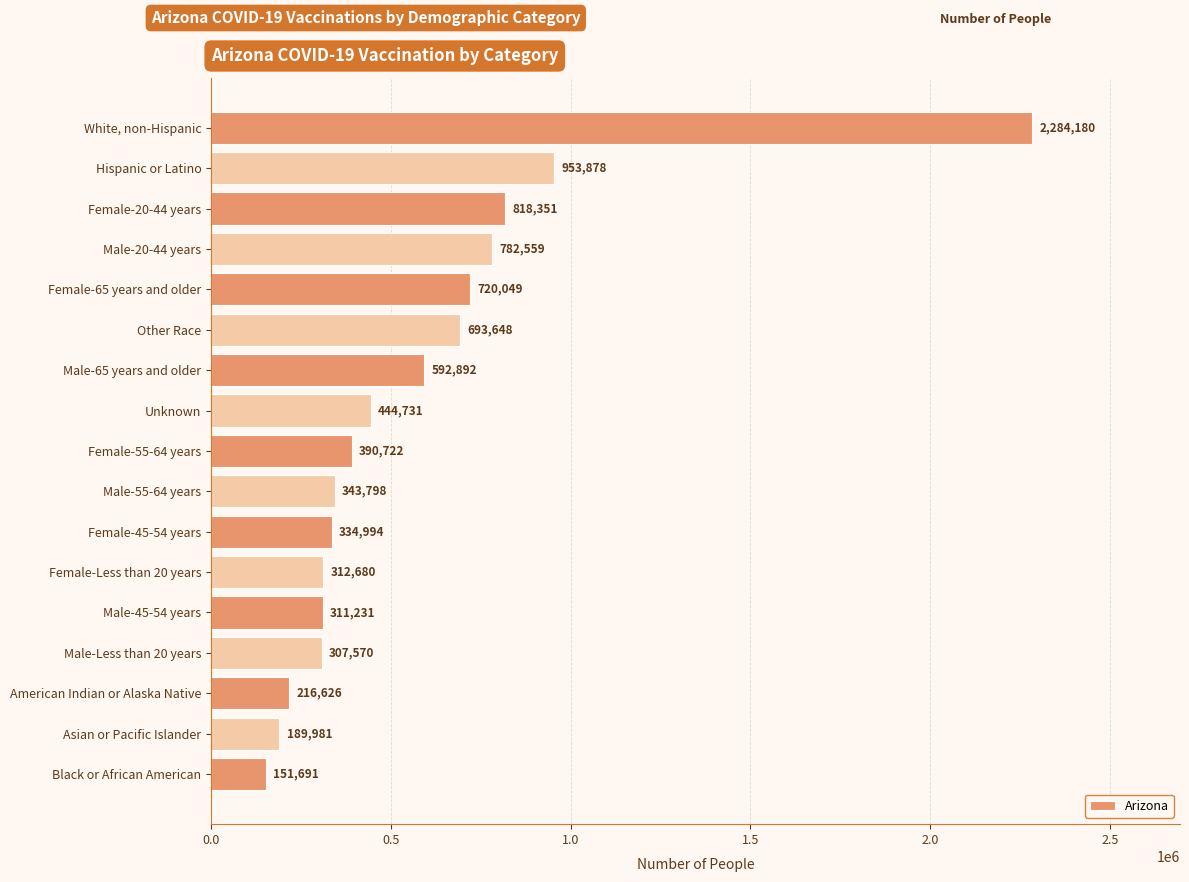

Which label corresponds to the largest value in the chart?

White, non-Hispanic